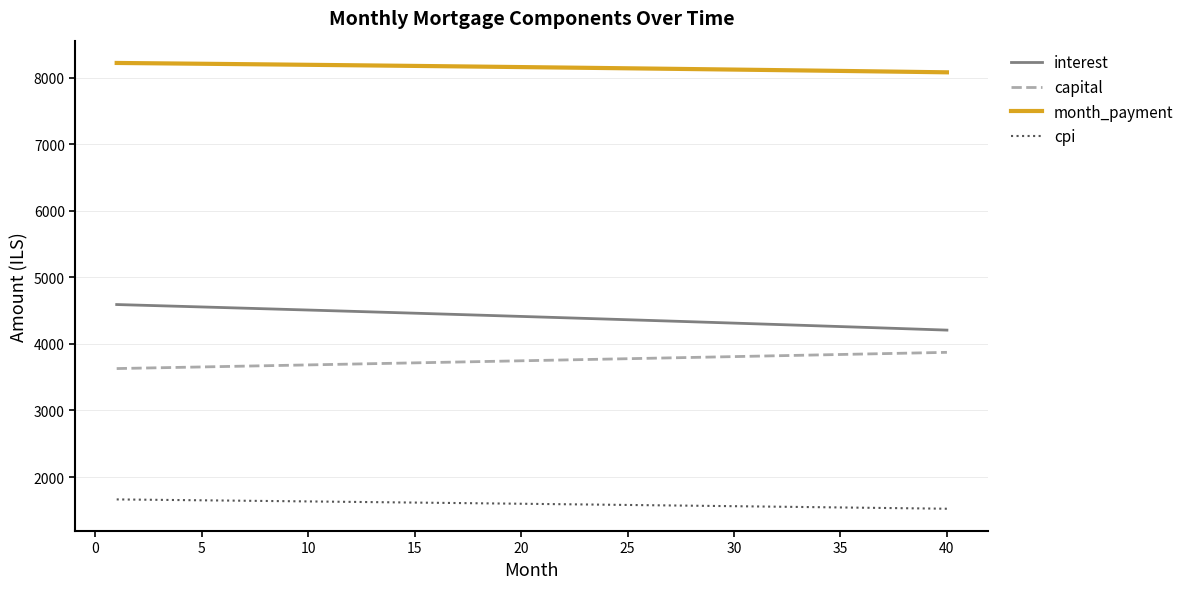

Which series has the largest total across all categories?

month_payment